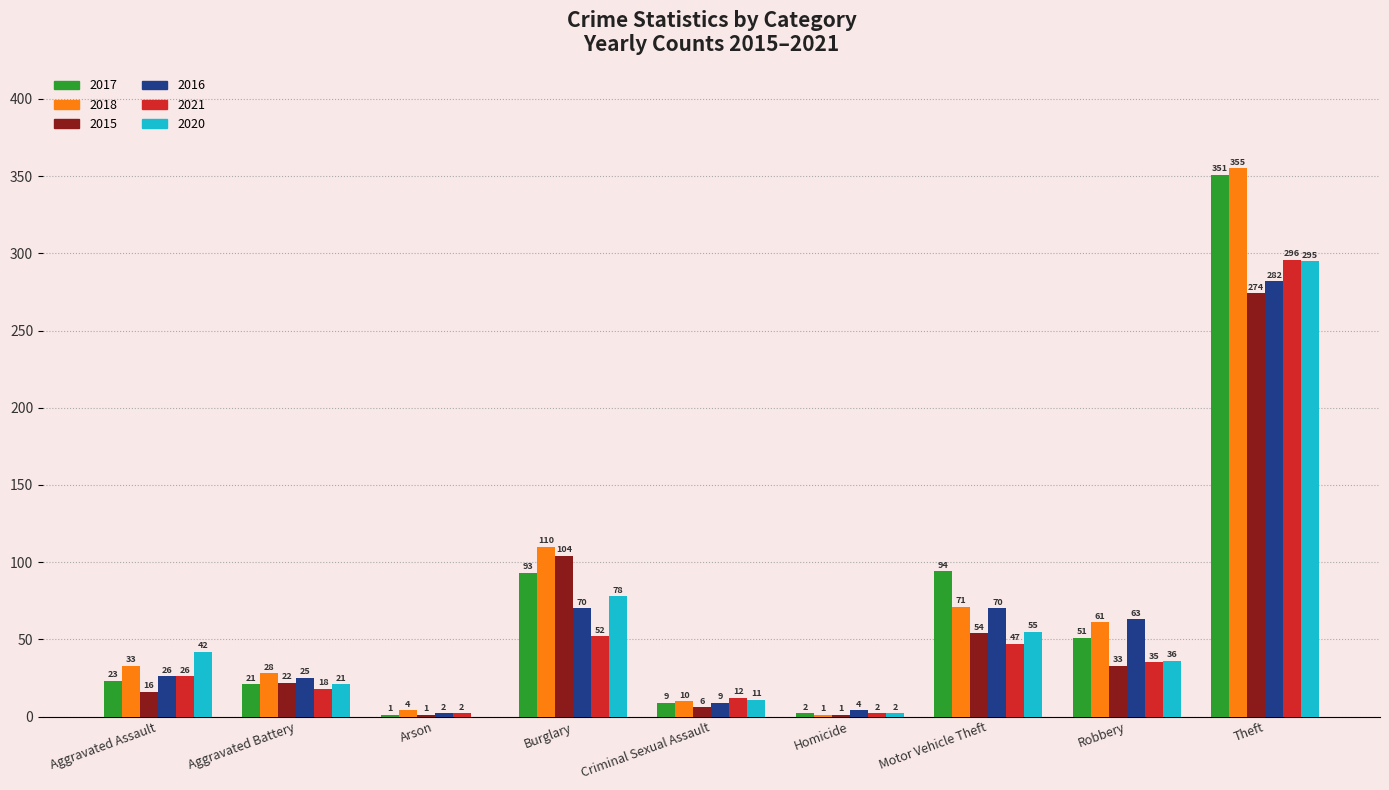

How many categories are shown in the chart?

9